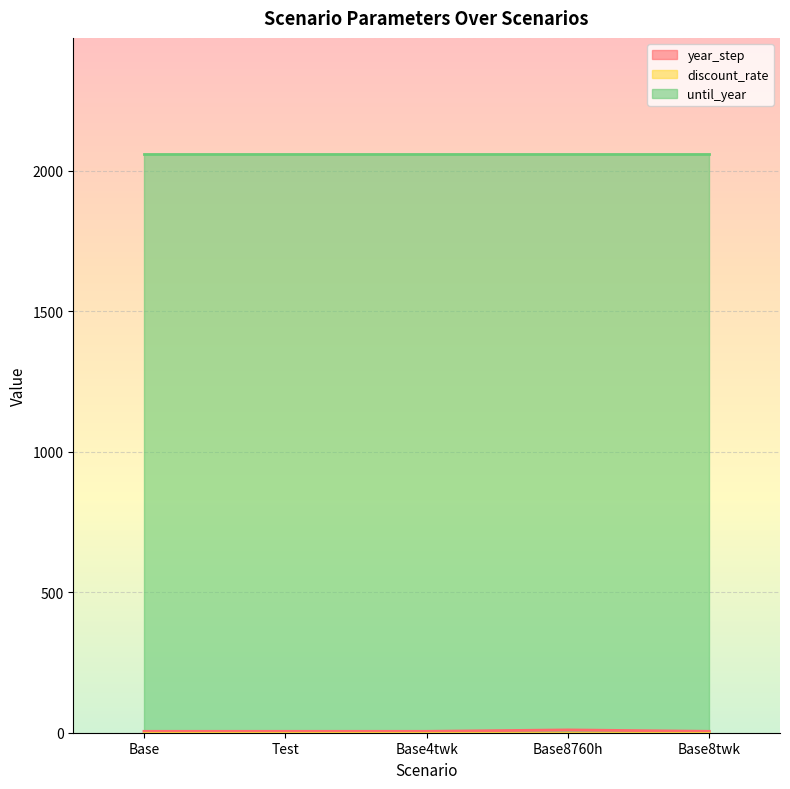

What is the label of the 5th point from the right?

Base